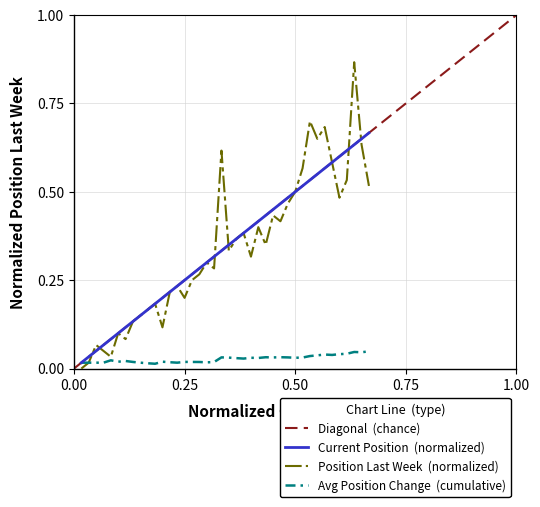

Which series has the widest spread of values?

Position Last Week